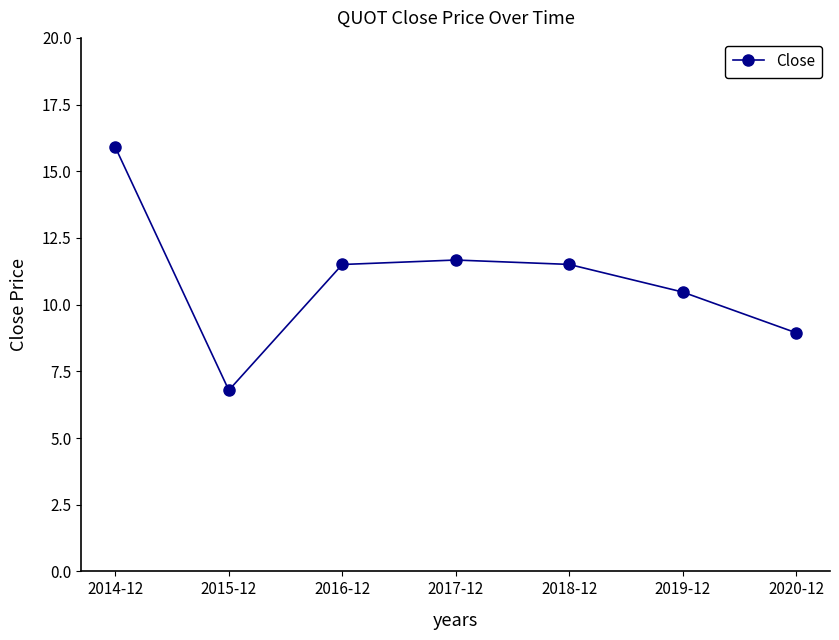

What value does the data have at 2017-12?

11.7